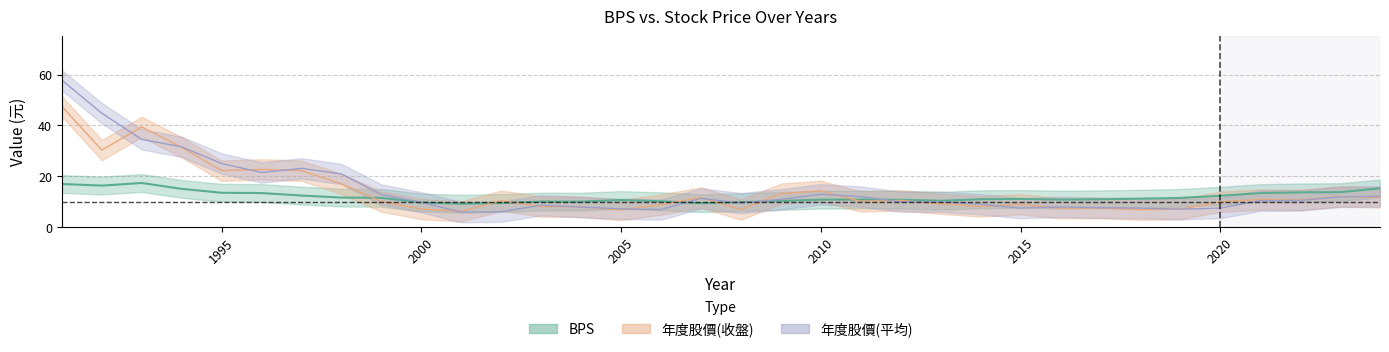

Which category has the lowest value in the BPS series?

2001